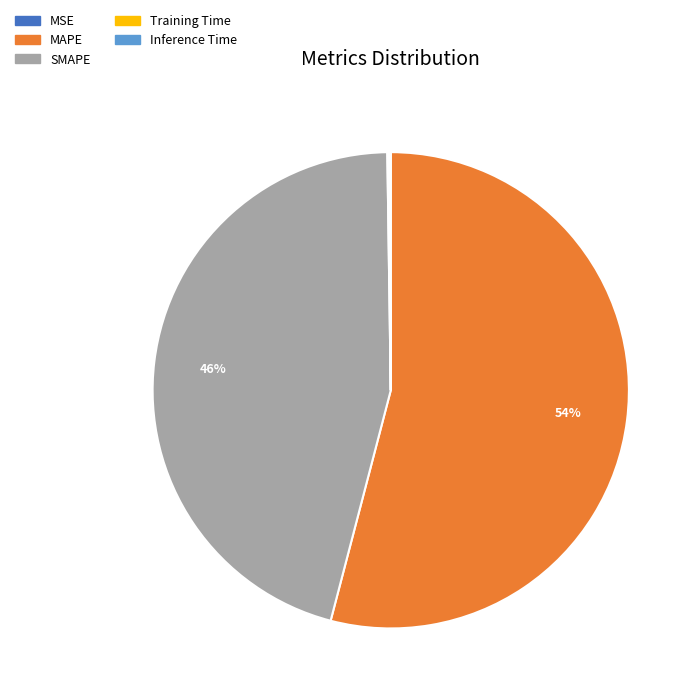

Does MAPE represent more than half of the total?

Yes